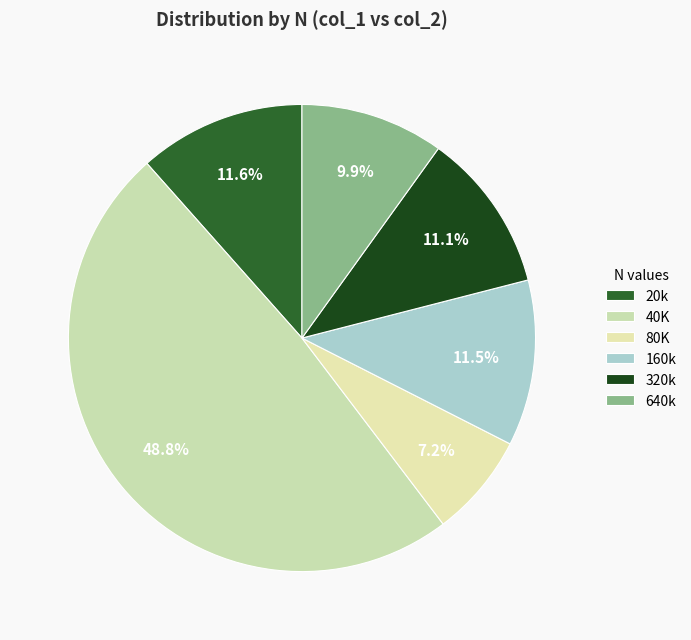

The 160k slice represents 5% of the pie. True or false?

False